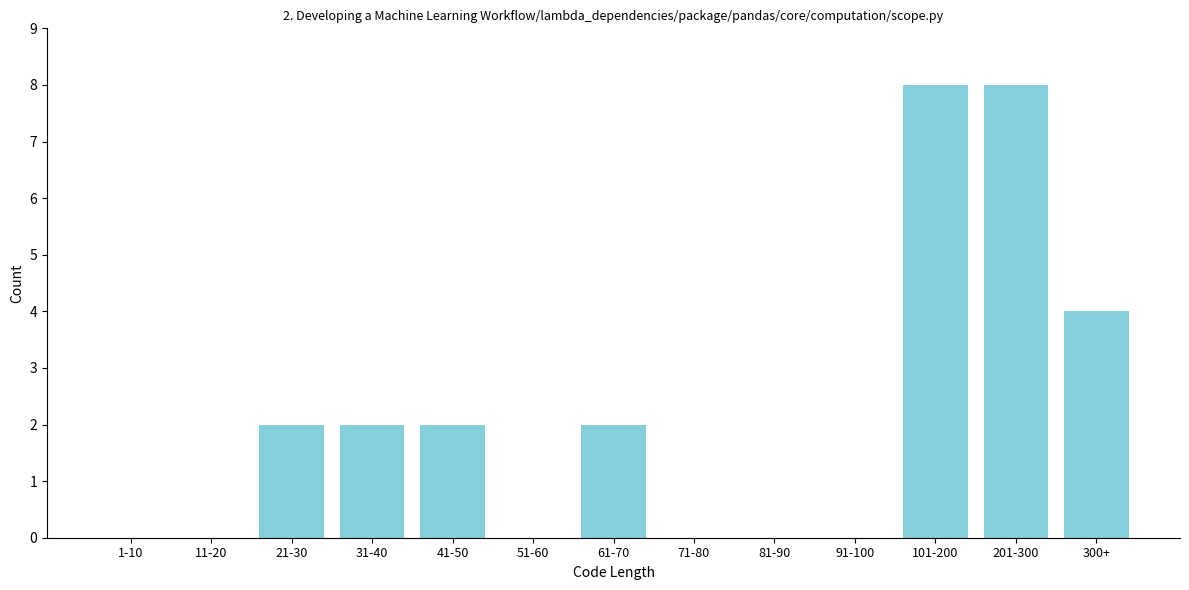

Reading right to left, list all the values displayed in this chart.

300+=4	201-300=8	101-200=8	91-100=0	81-90=0	71-80=0	61-70=2	51-60=0	41-50=2	31-40=2	21-30=2	11-20=0	1-10=0